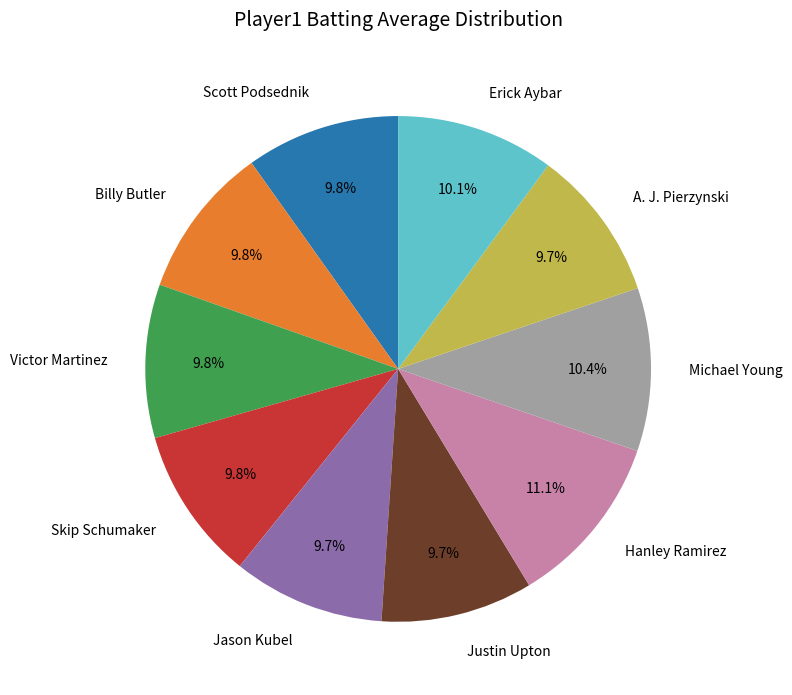

Does Jason Kubel represent more than half of the total?

No